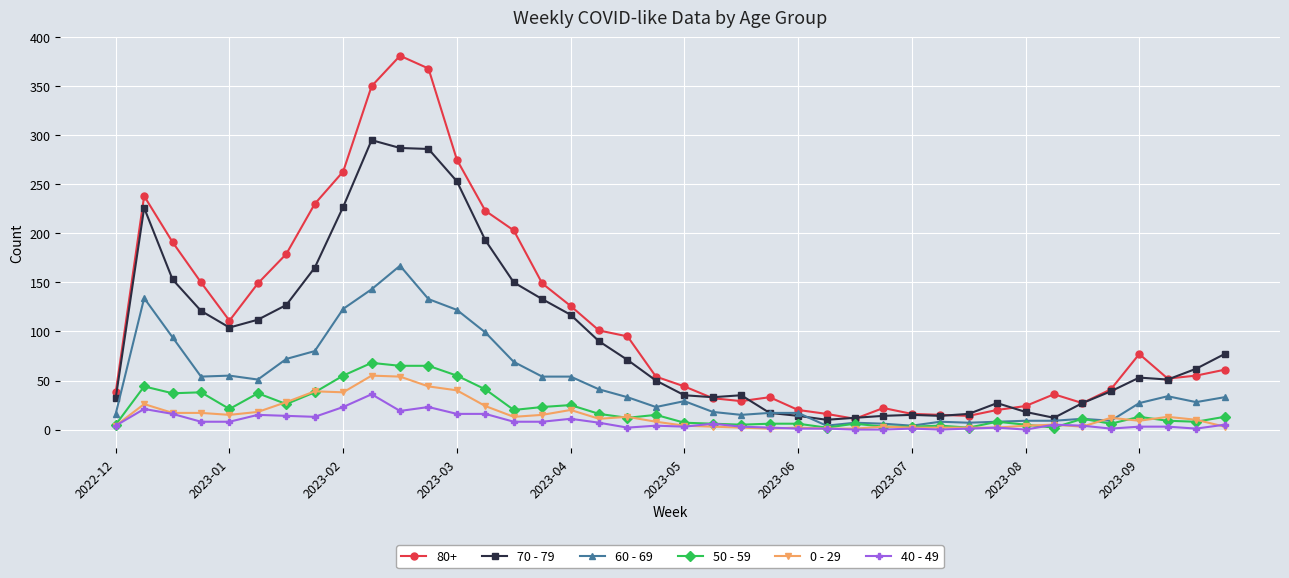

What is the greatest value displayed?

381